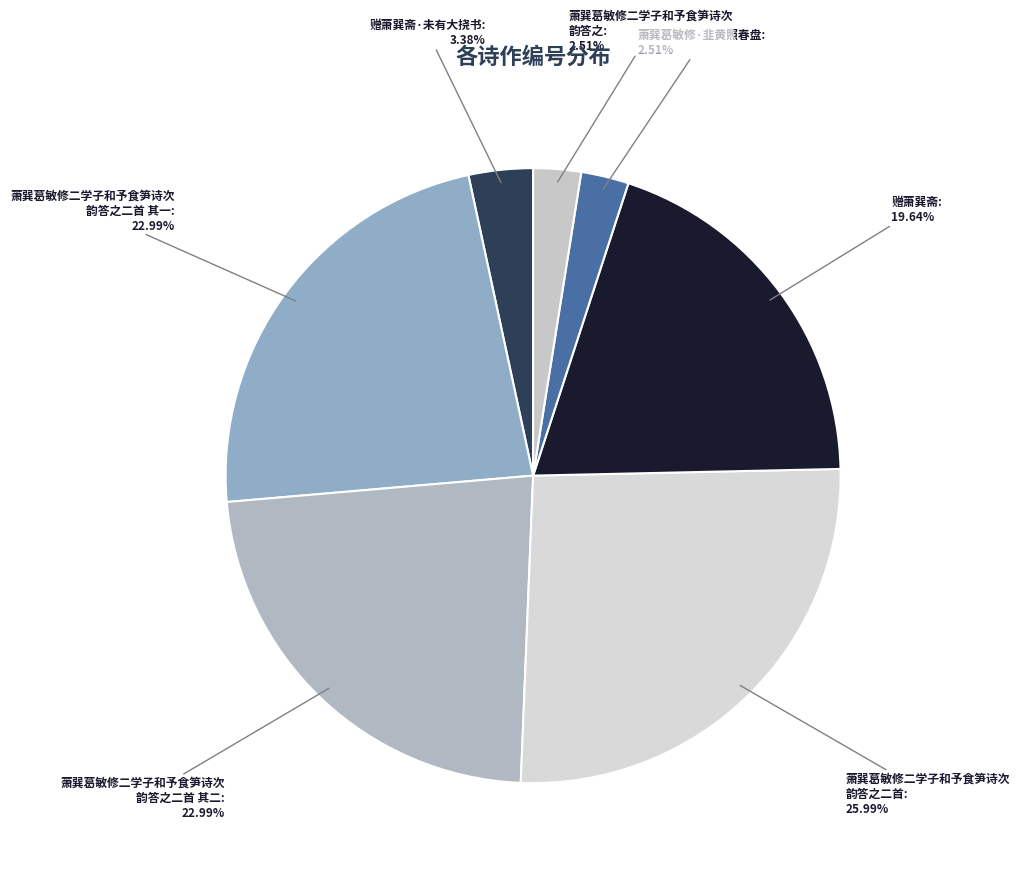

Rank the categories by value from lowest to highest.

萧巽葛敏修二学子和予食笋诗次韵答之, 萧巽葛敏修·韭黄照春盘, 赠萧巽斋·未有大挠书, 赠萧巽斋, 萧巽葛敏修二学子和予食笋诗次韵答之二首 其二, 萧巽葛敏修二学子和予食笋诗次韵答之二首 其一, 萧巽葛敏修二学子和予食笋诗次韵答之二首